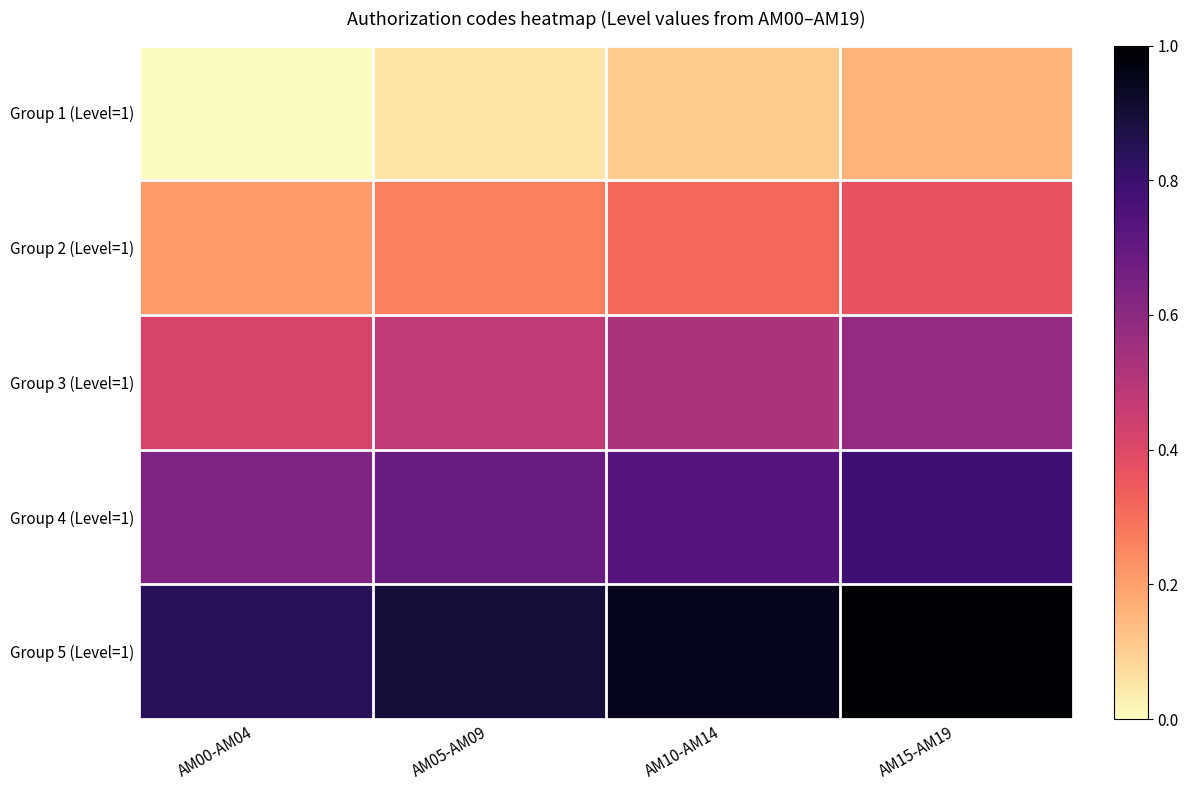

What is the spread (max minus min) of values at AM10-AM14?

0.8